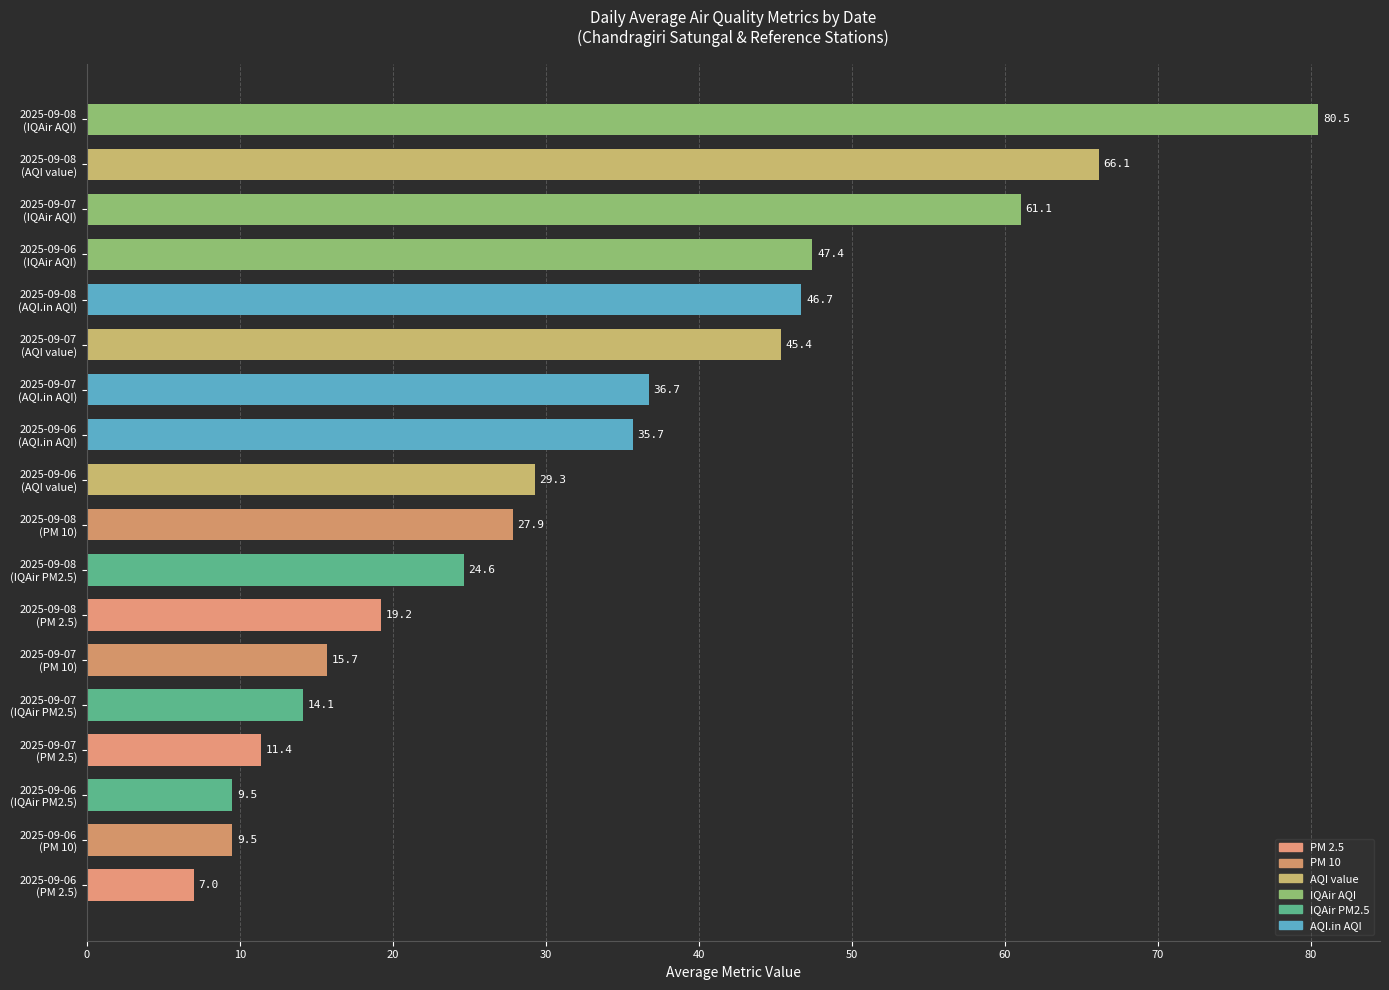

What is the maximum value shown in the chart?

80.5